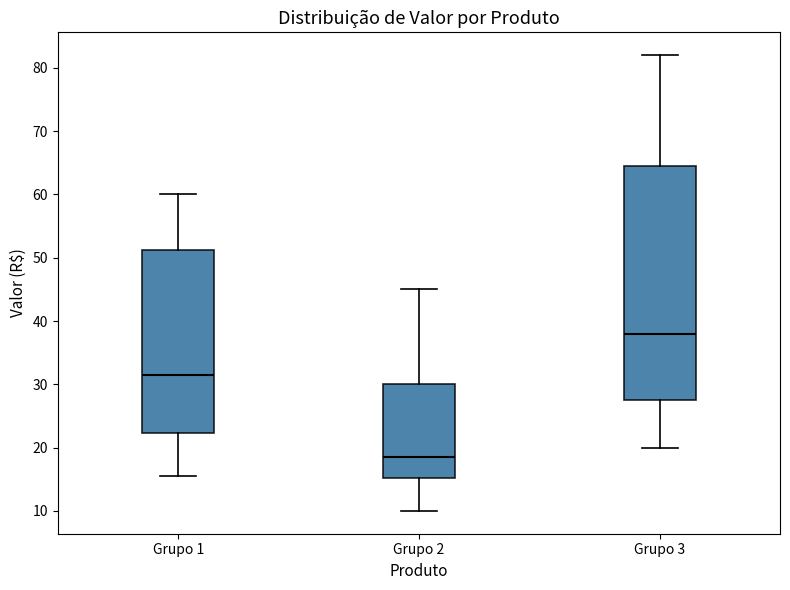

Reading left to right, read every box against the y-axis: the position of its median line, the range the box covers, and the ends of its whiskers. The values are not printed on the chart, so give them approximately, as read against the axis.

Grupo 1: median 32, box 22 to 51, whiskers 16 to 60
Grupo 2: median 19, box 15 to 30, whiskers 10 to 45
Grupo 3: median 38, box 28 to 65, whiskers 20 to 82